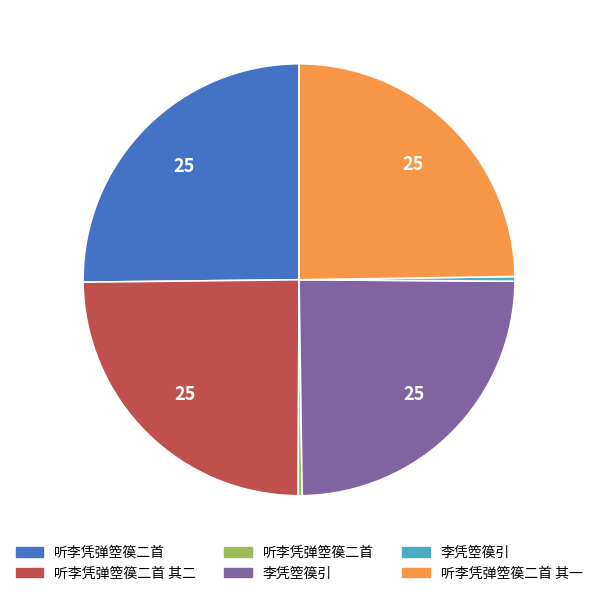

Does any single category account for the majority?

No